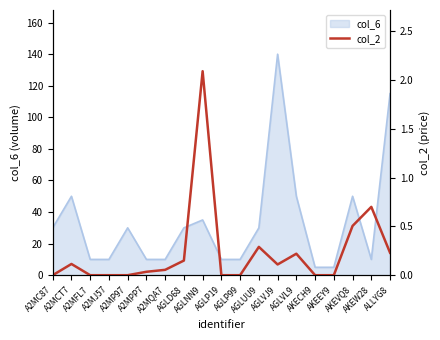

Is it true that the value at AGLVJ9 is 0.1?

True